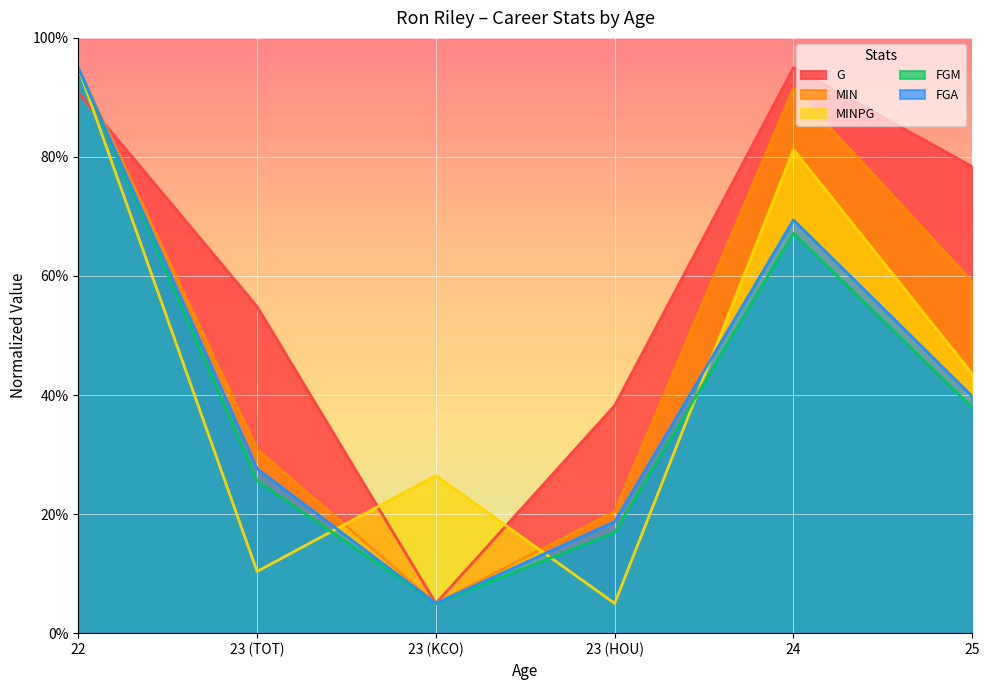

Rank the series by their maximum value, from lowest to highest.

G, MIN, MINPG, FGM, FGA